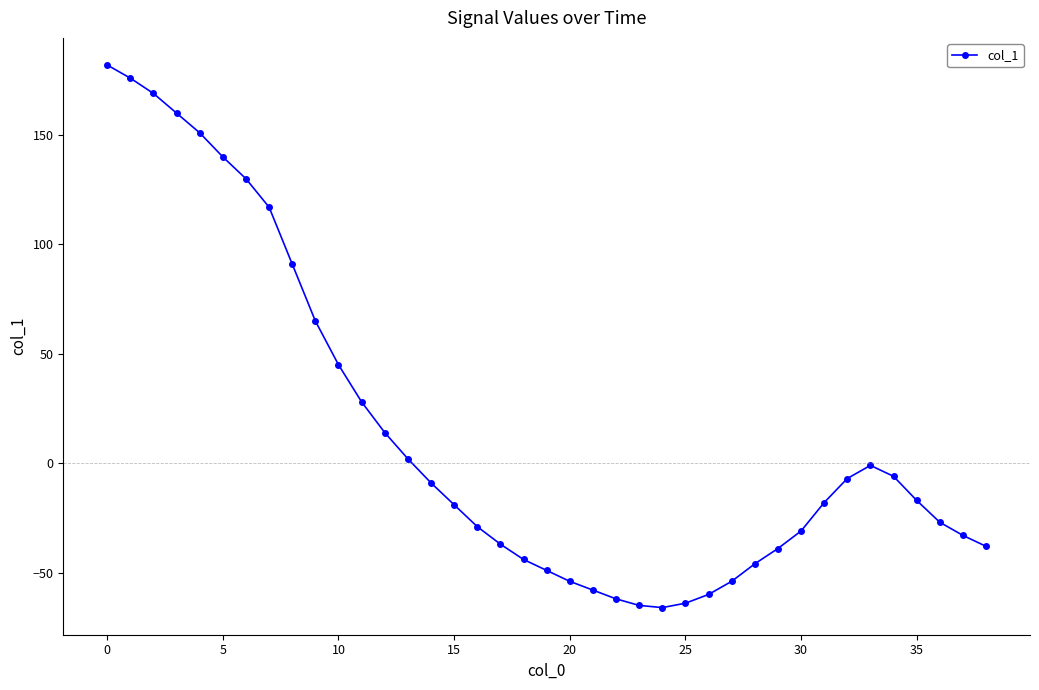

What is the greatest value displayed?

182